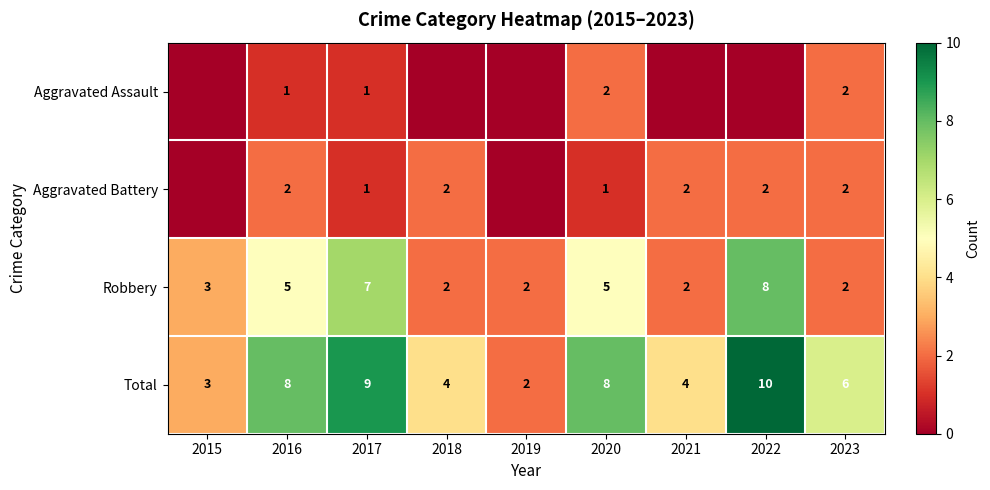

What is the maximum value shown in the chart?

10